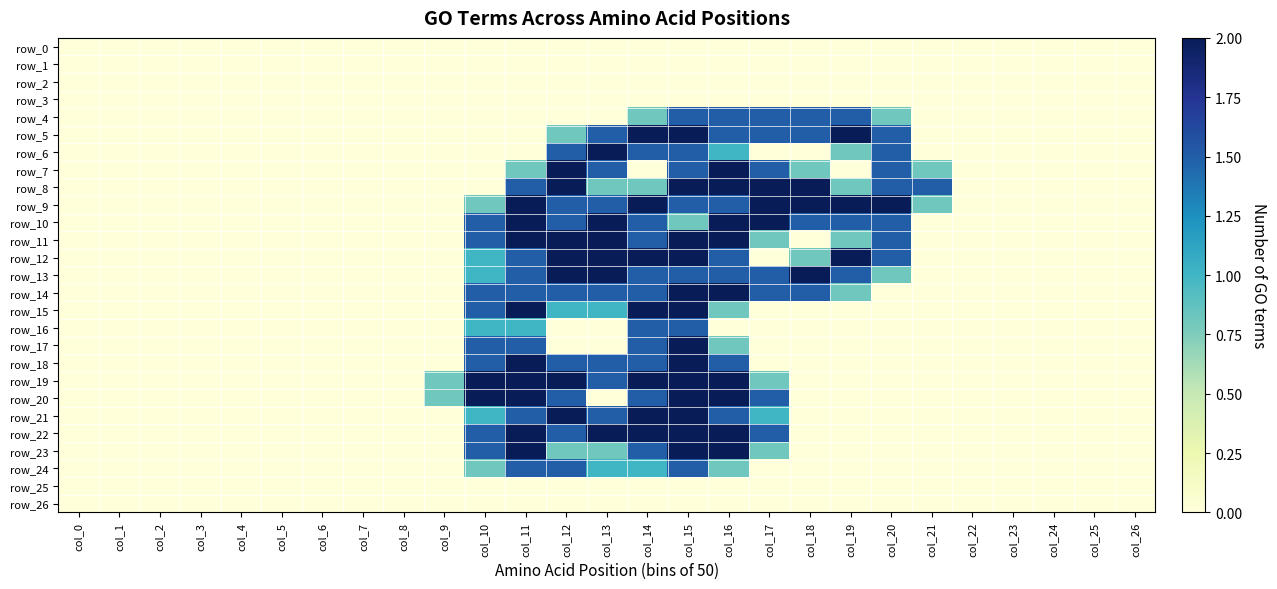

At which label does row_3 reach its minimum?

col_0